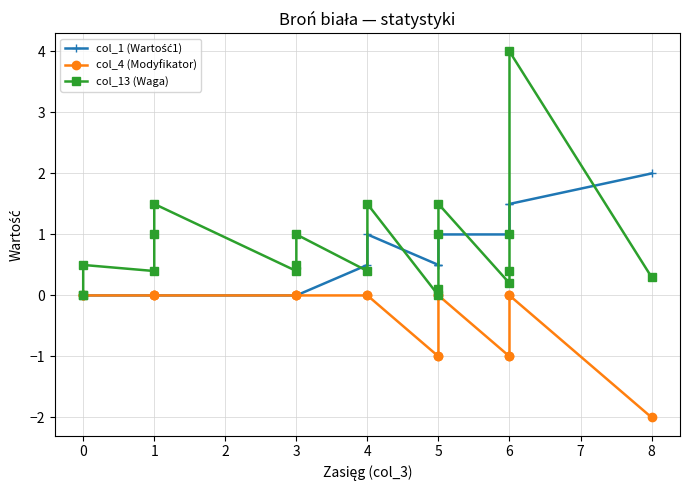

At how many categories does at least one series exceed 0?

18